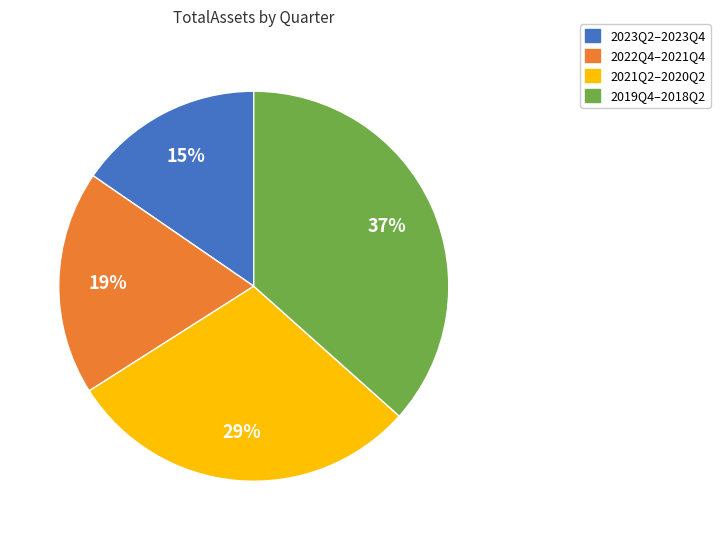

To the nearest percent, what portion does 2023Q2–2023Q4 represent?

15%